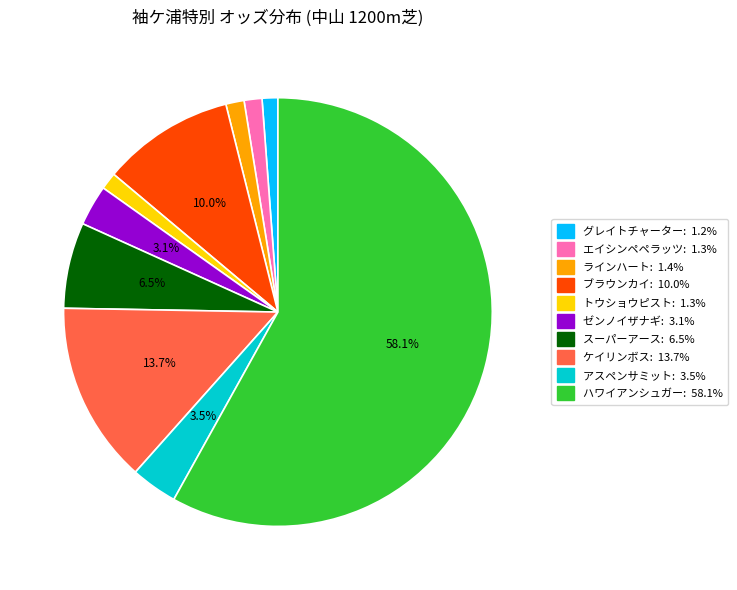

Does any single category account for the majority?

Yes